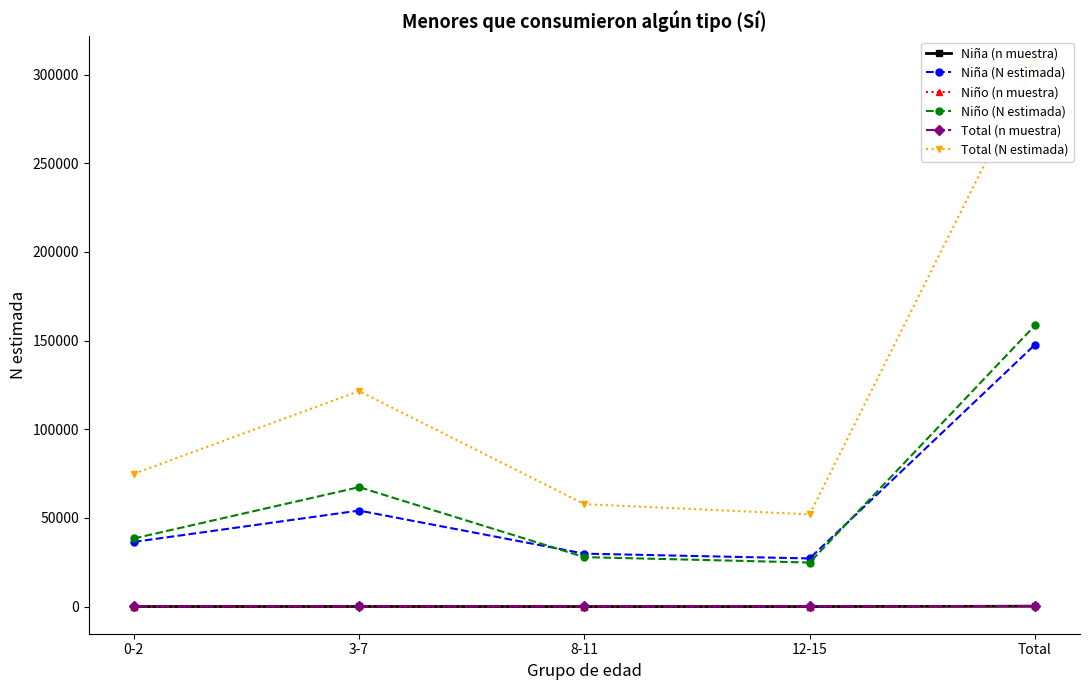

Which category has the highest value in the Niña (n muestra) series?

Total